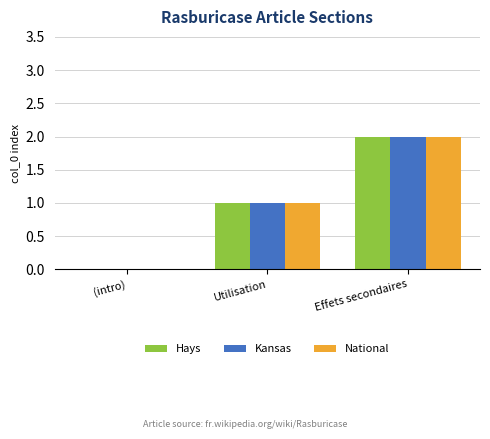

Are the bars grouped side by side (vs. stacked)?

Yes